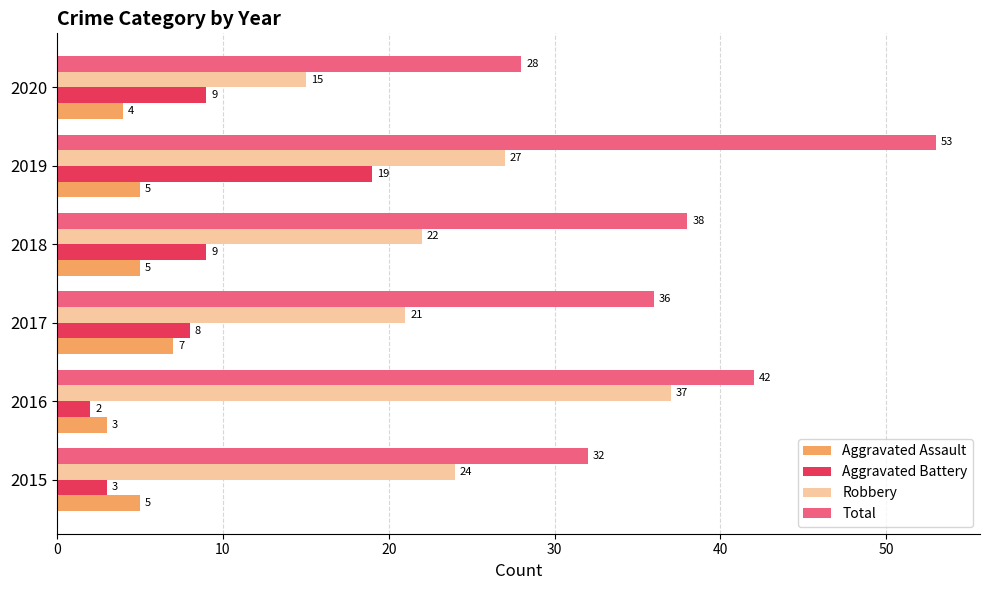

The Aggravated Assault series shows 7 at 2017. True or false?

True